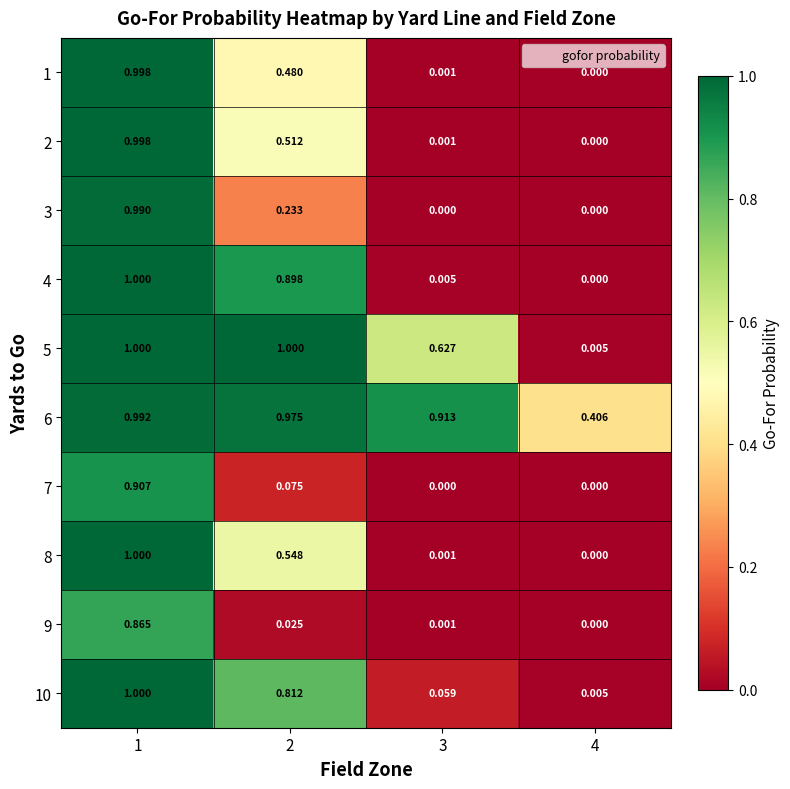

Is the value of 8 at 1 greater than the value of 10 at 4?

Yes